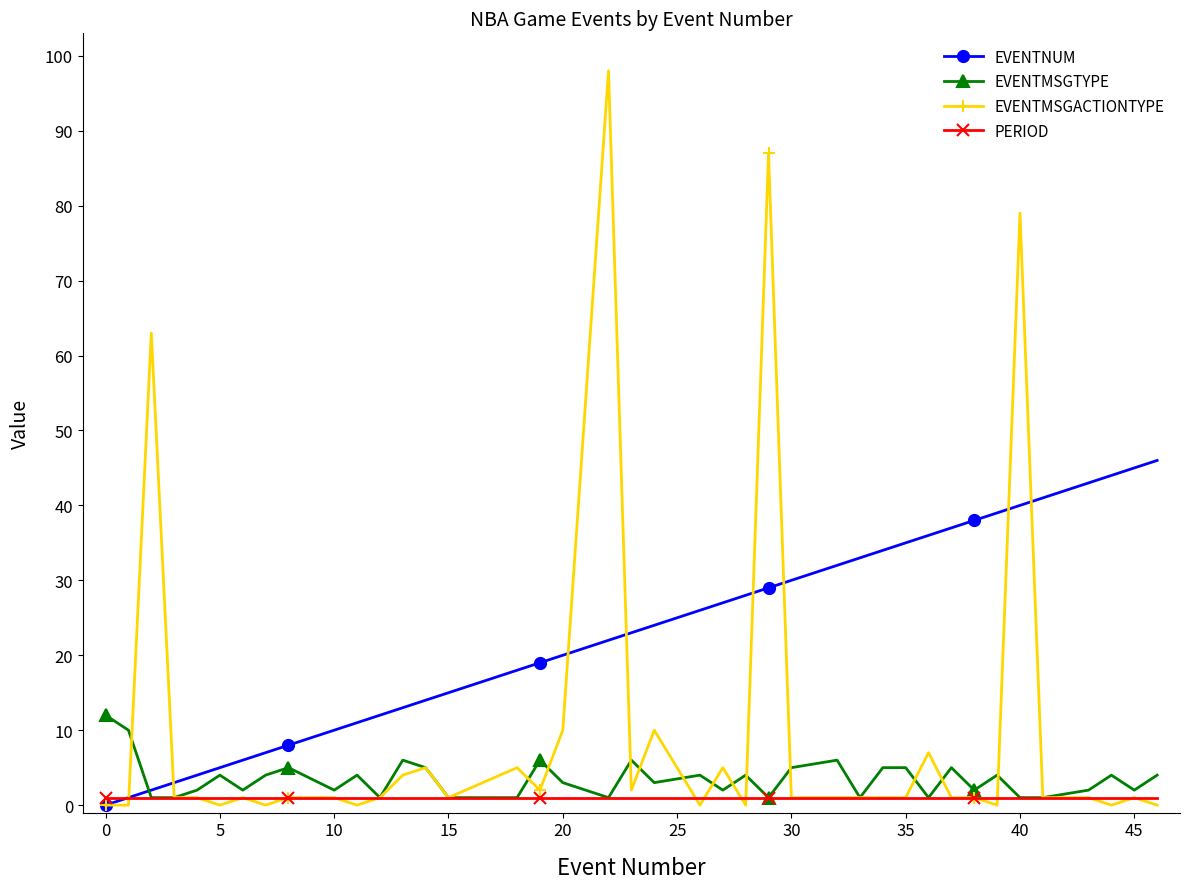

What is the maximum value for EVENTMSGACTIONTYPE?

98